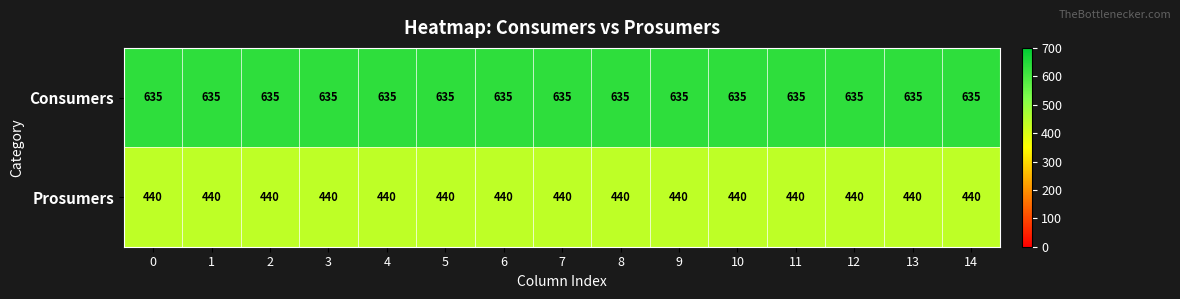

At how many categories does at least one series exceed 561?

15